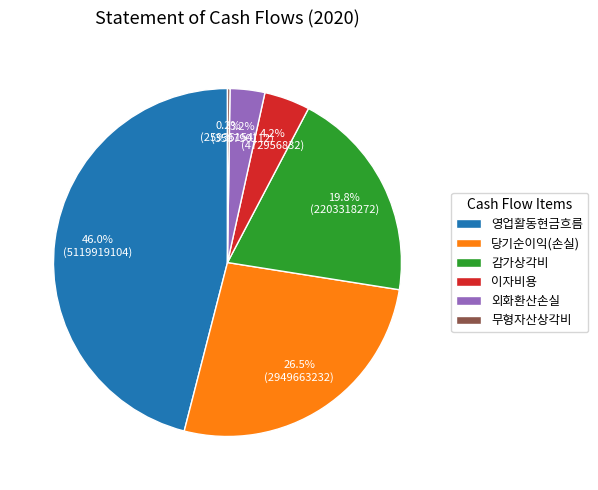

Which slice is the largest?

영업활동현금흐름